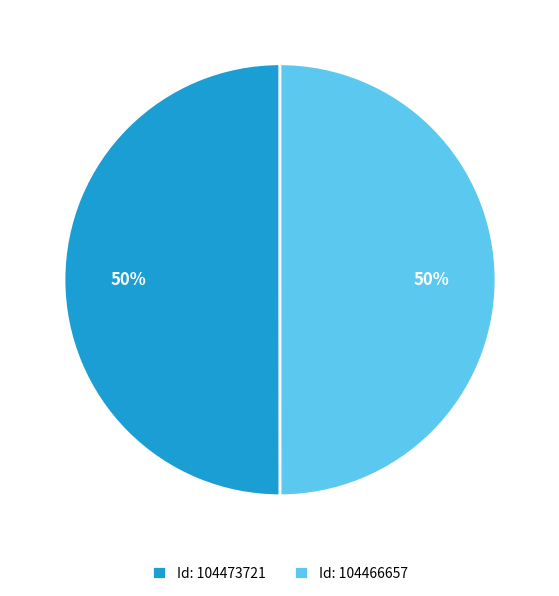

Combined, do Id: 104466657 and Id: 104473721 account for over 50%?

Yes